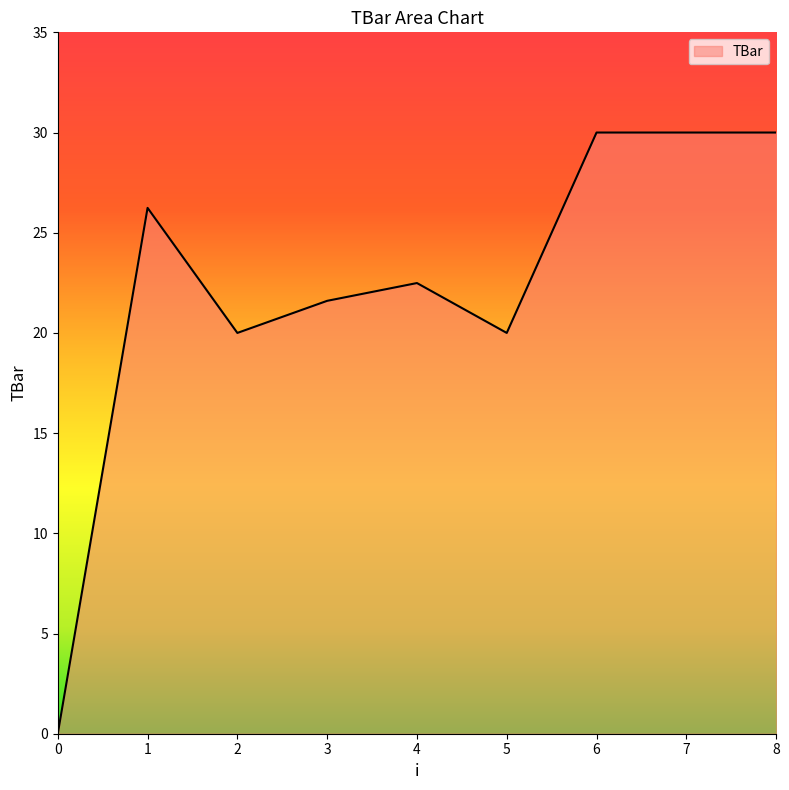

What is the change in value from 4 to 7?

+7.5